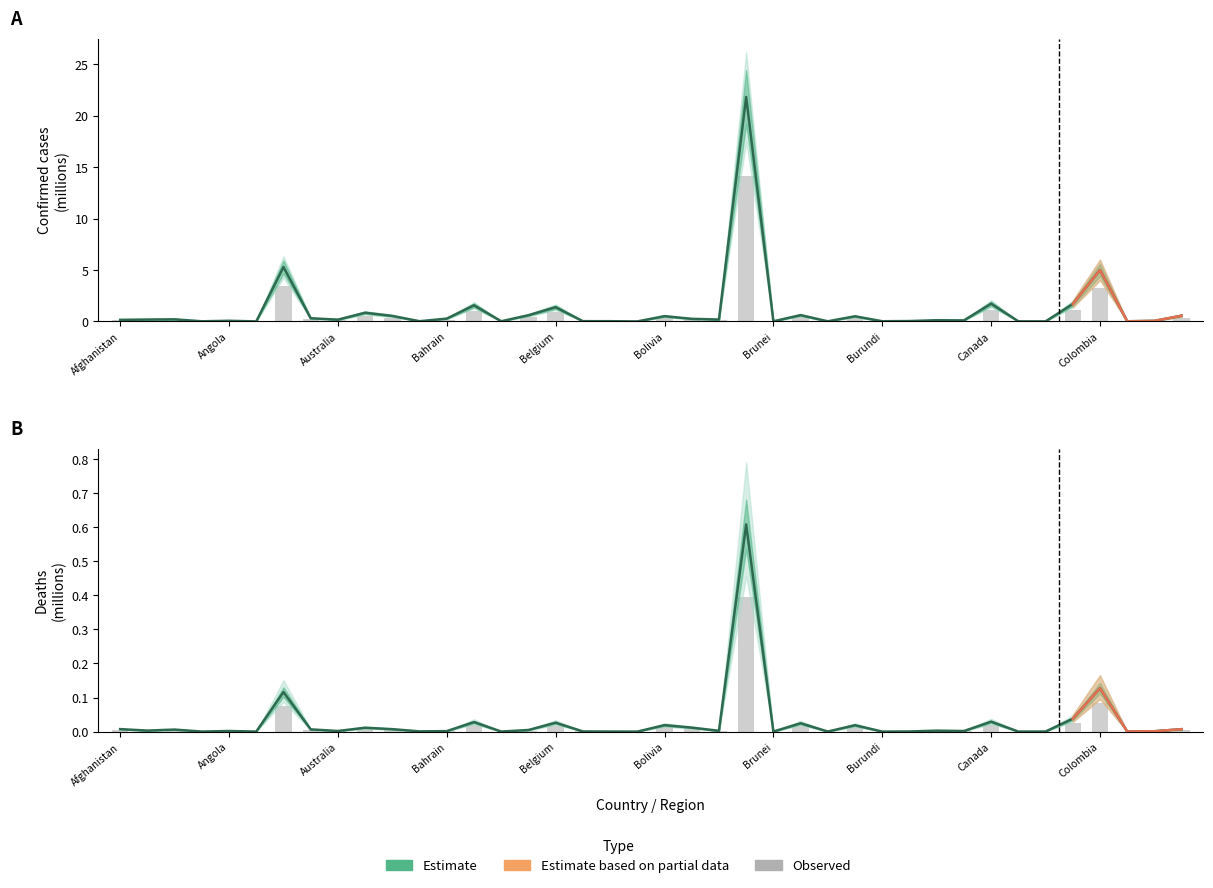

The value of Deaths at Brazil is 0.3. True or false?

False